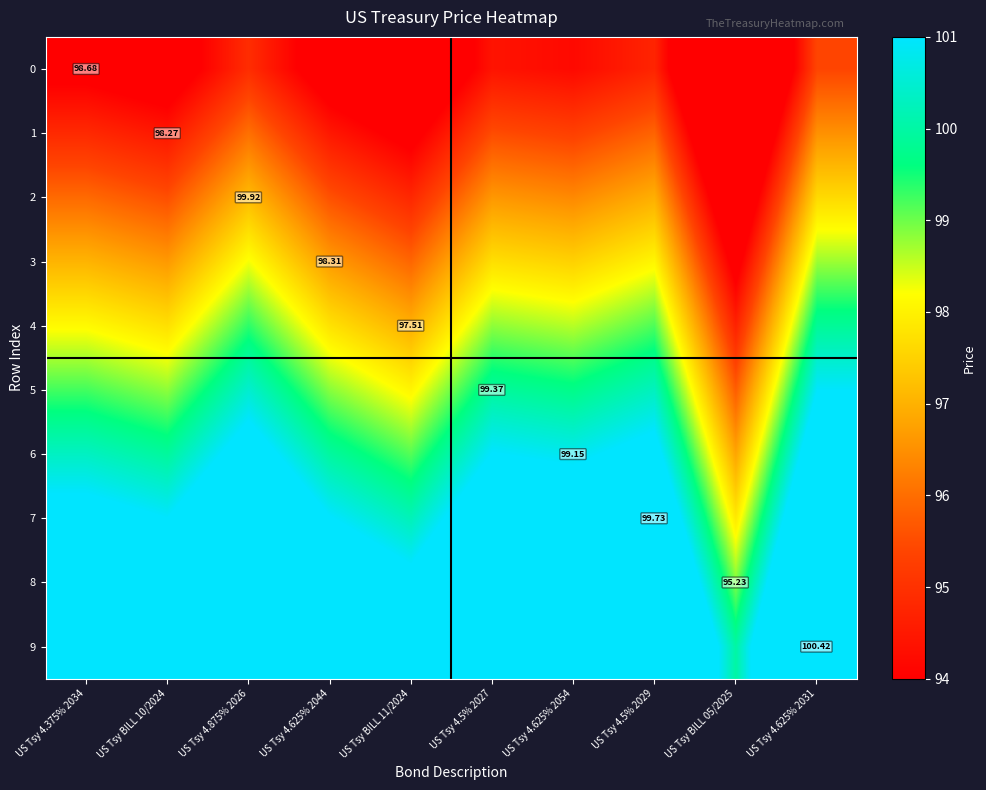

What is the difference between the maximum and minimum values in the 1 series?

5.0